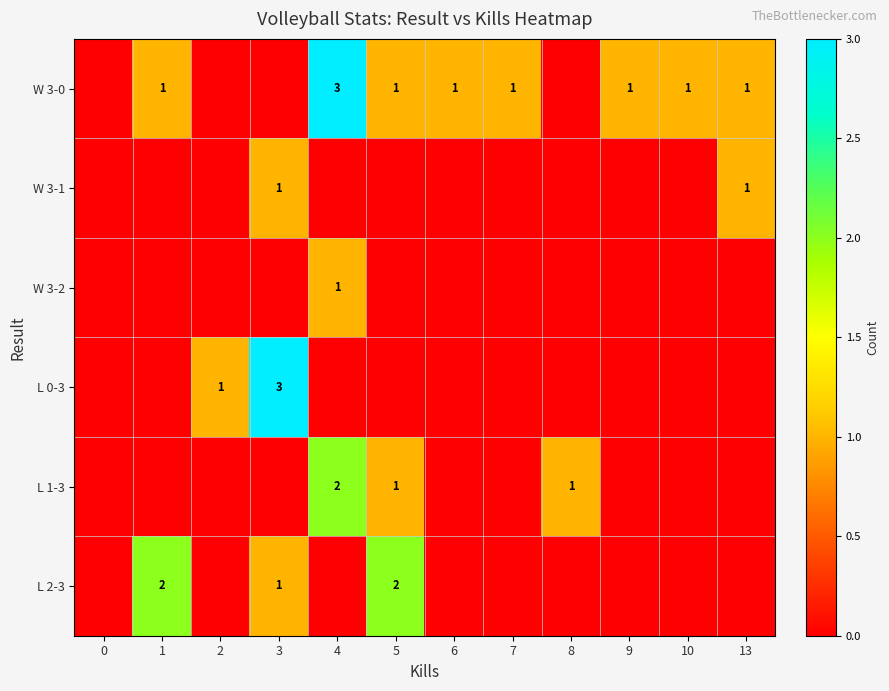

How many categories are shown in the chart?

12